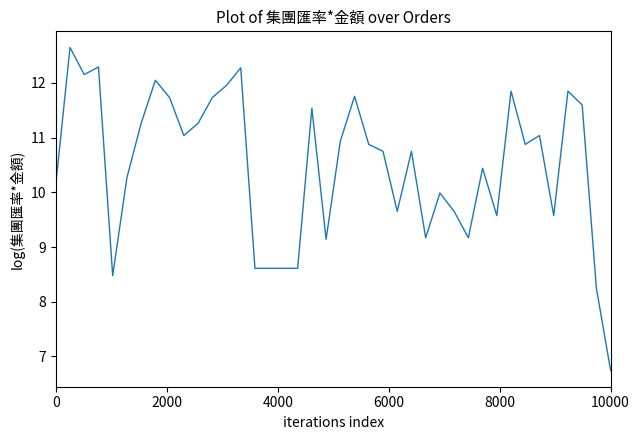

What is the smallest value displayed?

6.7